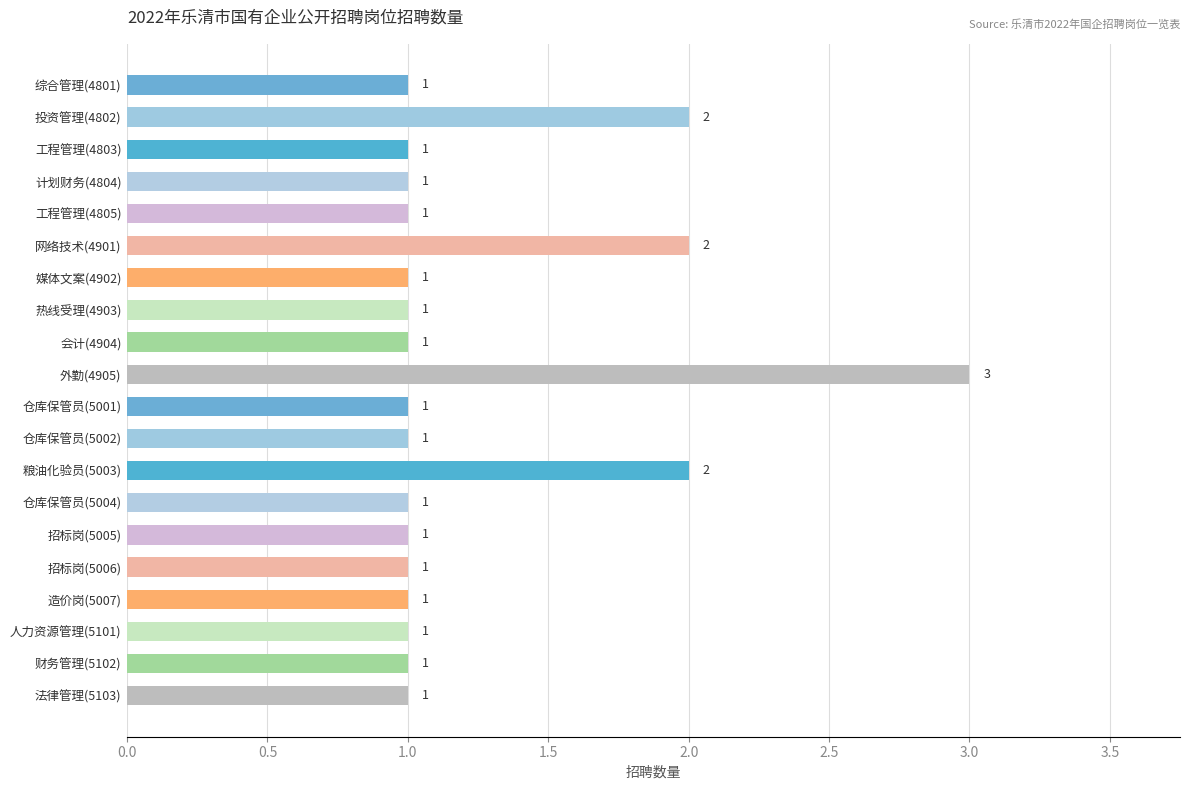

Which has a higher value, 工程管理(4805) or 网络技术(4901)?

网络技术(4901)